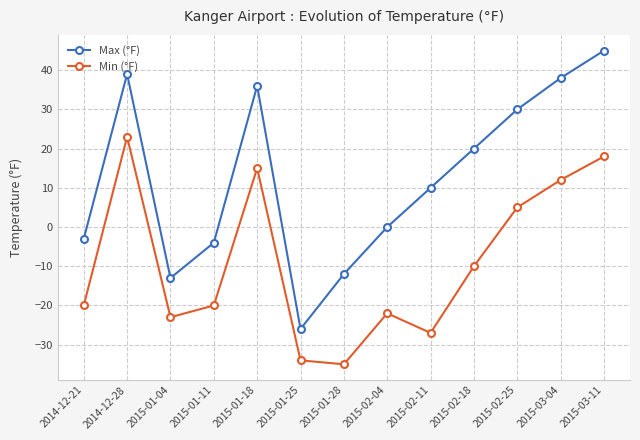

What is the spread (max minus min) of values at 2015-01-28?

23